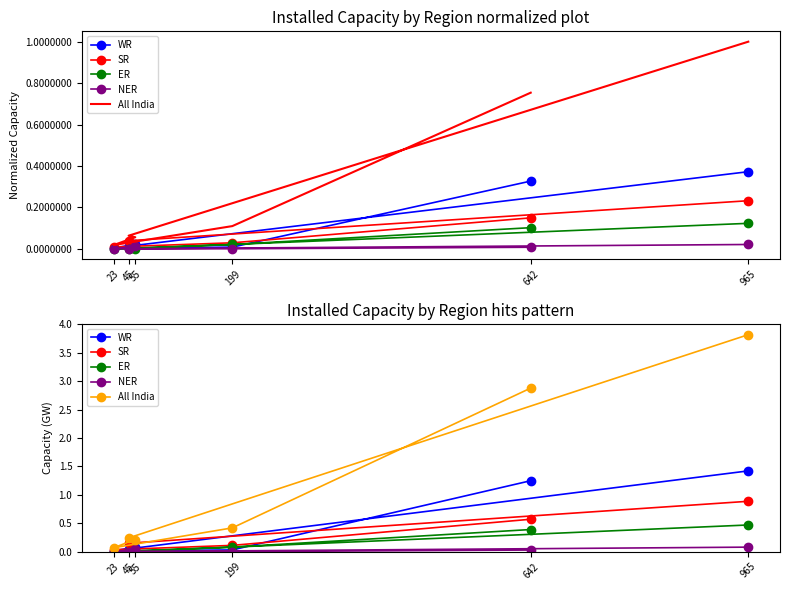

How many distinct data groups are displayed?

5